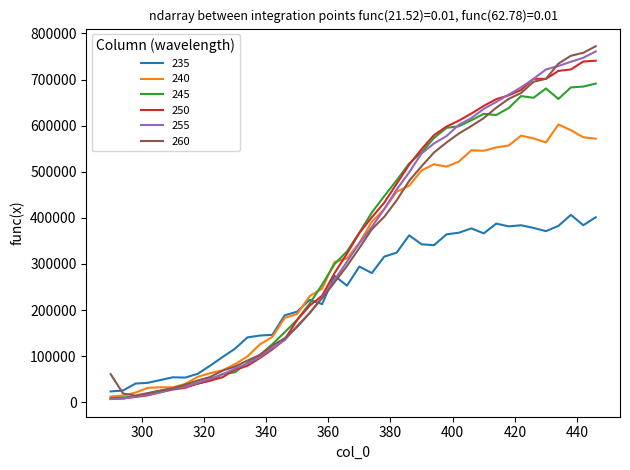

What are all the series names shown in the legend?

235, 240, 245, 250, 255, 260